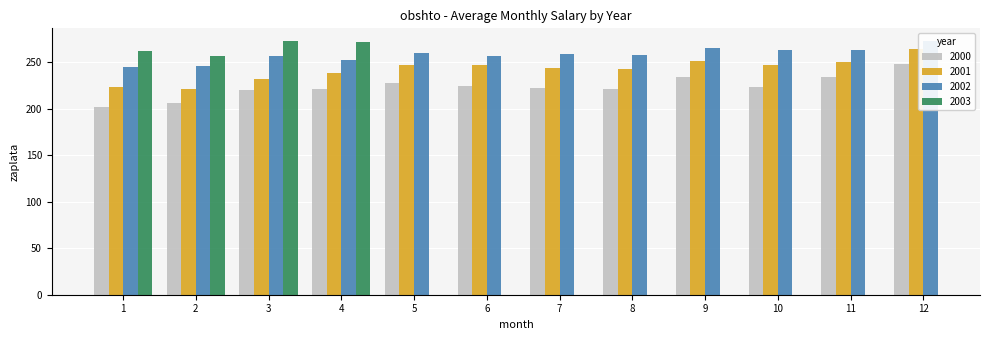

Between 2 and 11, which series saw the biggest shift?

2001